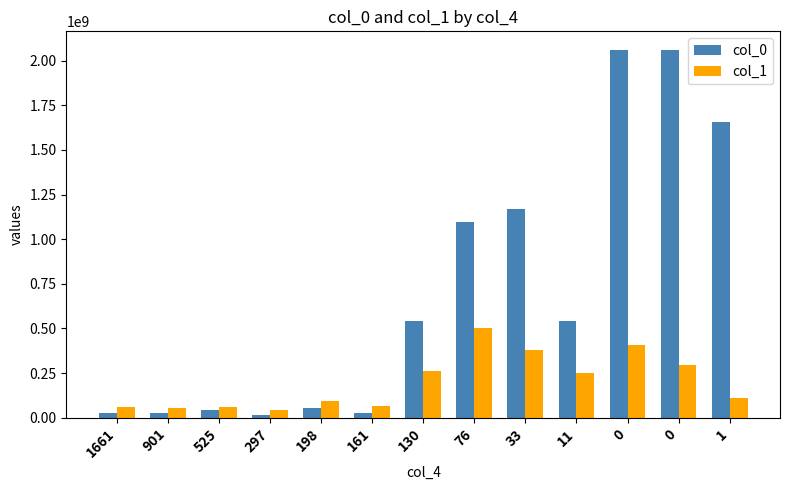

What is the average value of the col_1 series?

198708523